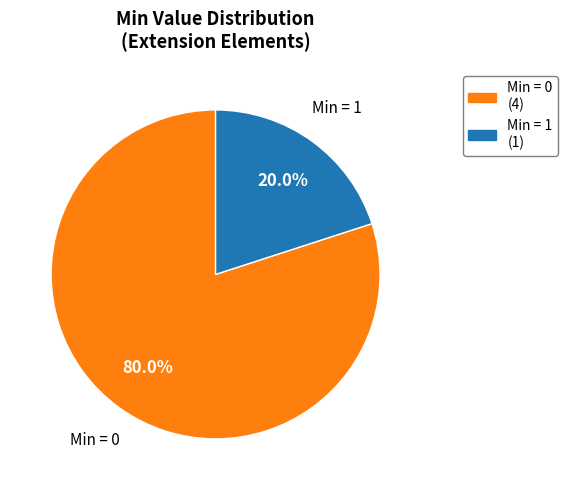

Rank the categories by value from lowest to highest.

Min = 1 (1), Min = 0 (4)